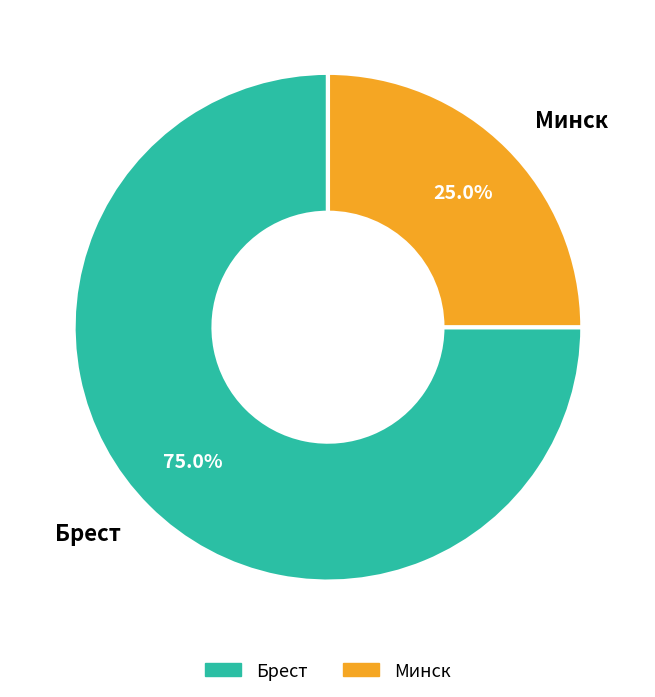

Which has a higher value, Минск or Брест?

Брест